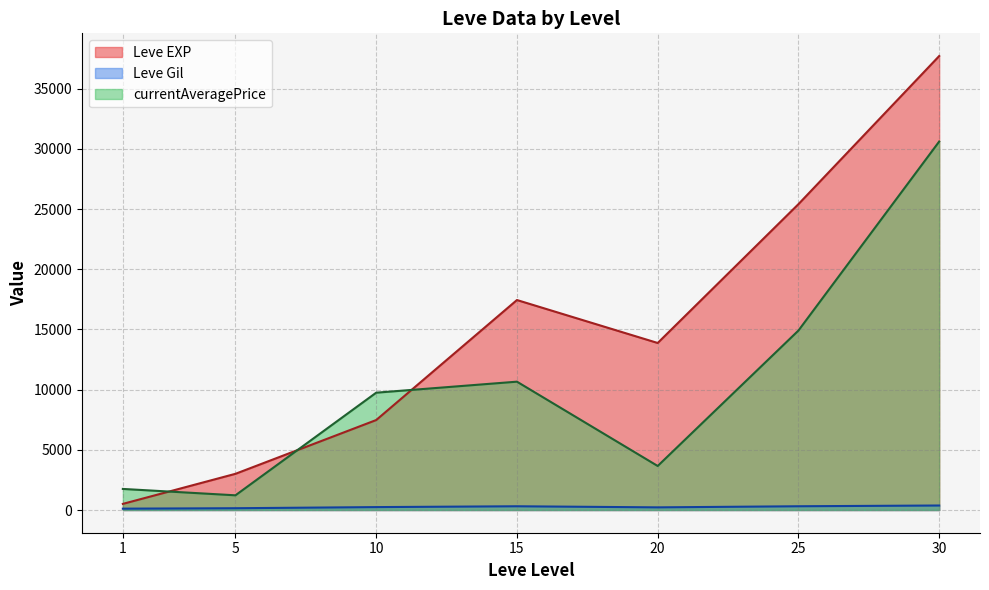

At which category is the sum across all series the highest?

30